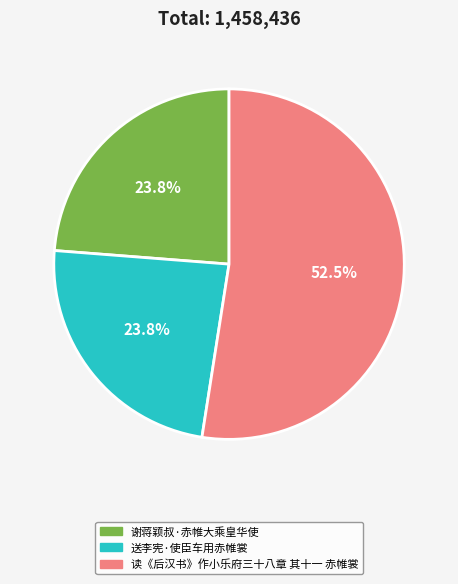

What is the ratio of the value at 谢蒋颖叔·赤帷大乘皇华使 to the value at 送李宪·使臣车用赤帷裳?

1.0